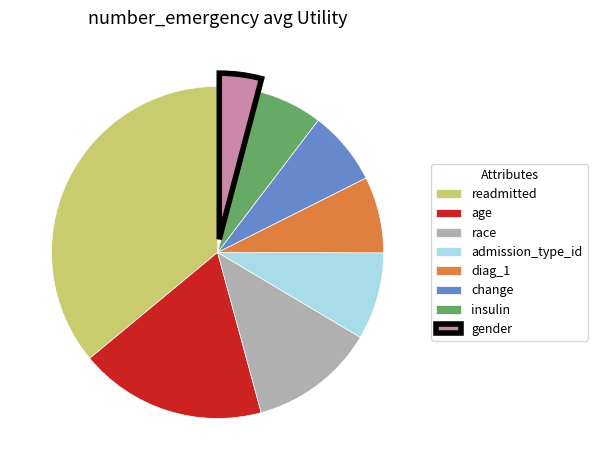

Which category has the biggest portion of the pie?

readmitted